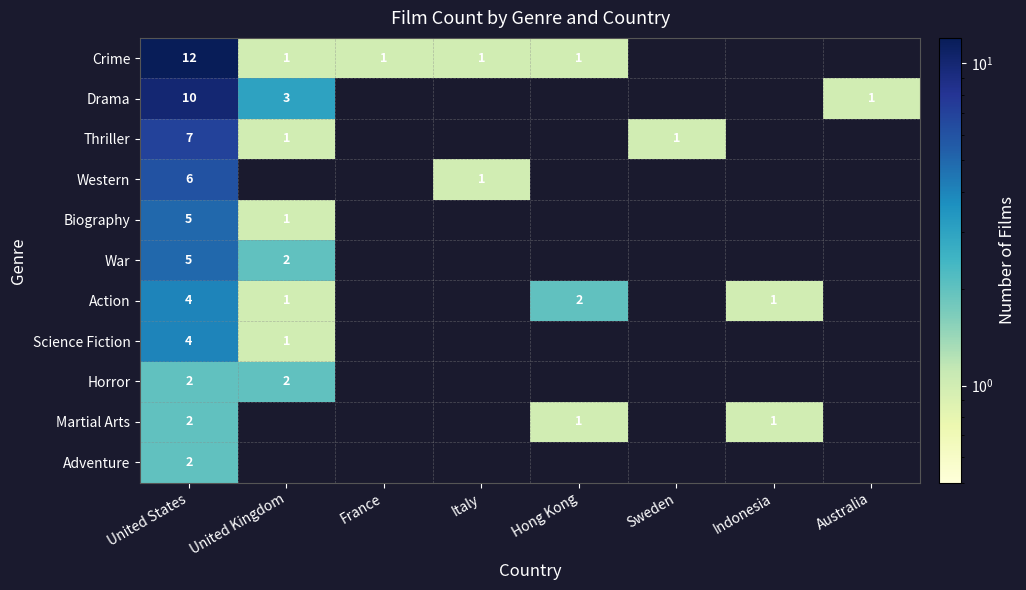

What is the difference between the highest and lowest values at United States?

10